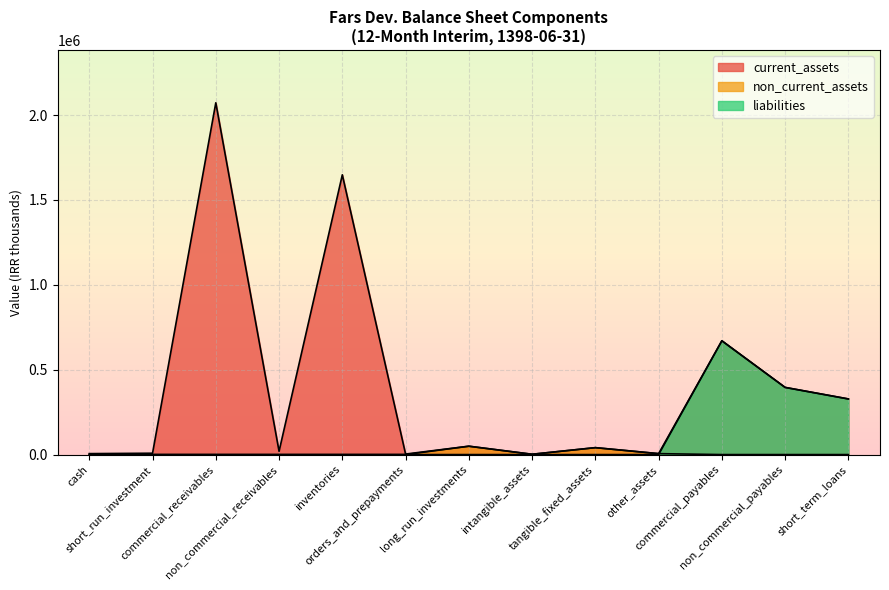

Rank the series by their maximum value, from lowest to highest.

non_current_assets, liabilities, current_assets